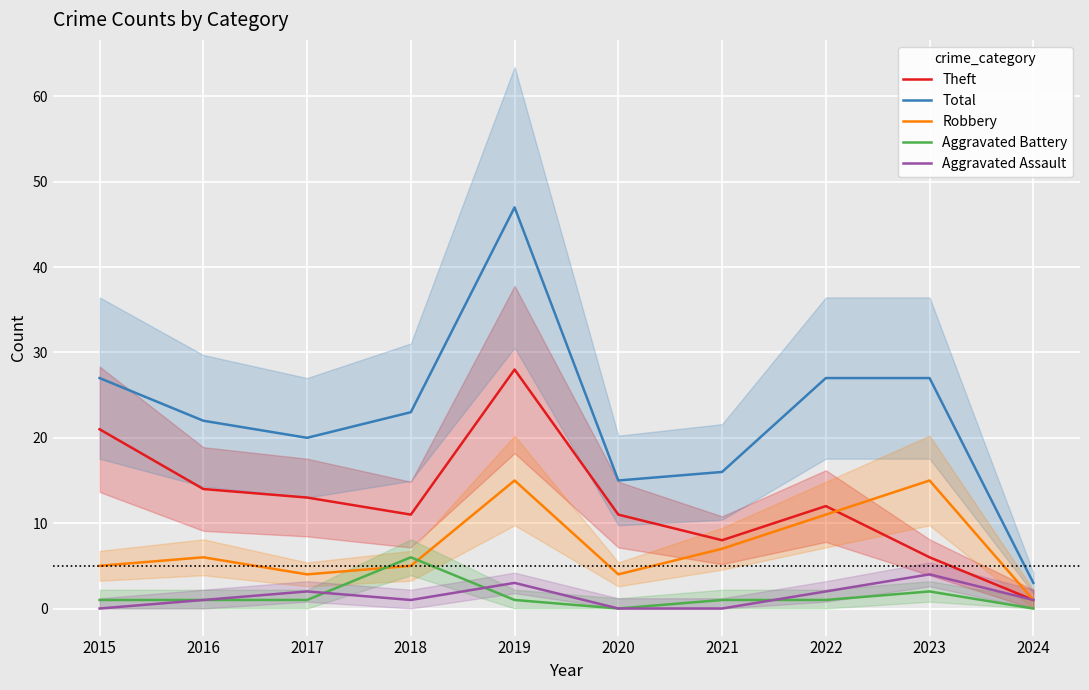

What is the greatest value displayed?

47